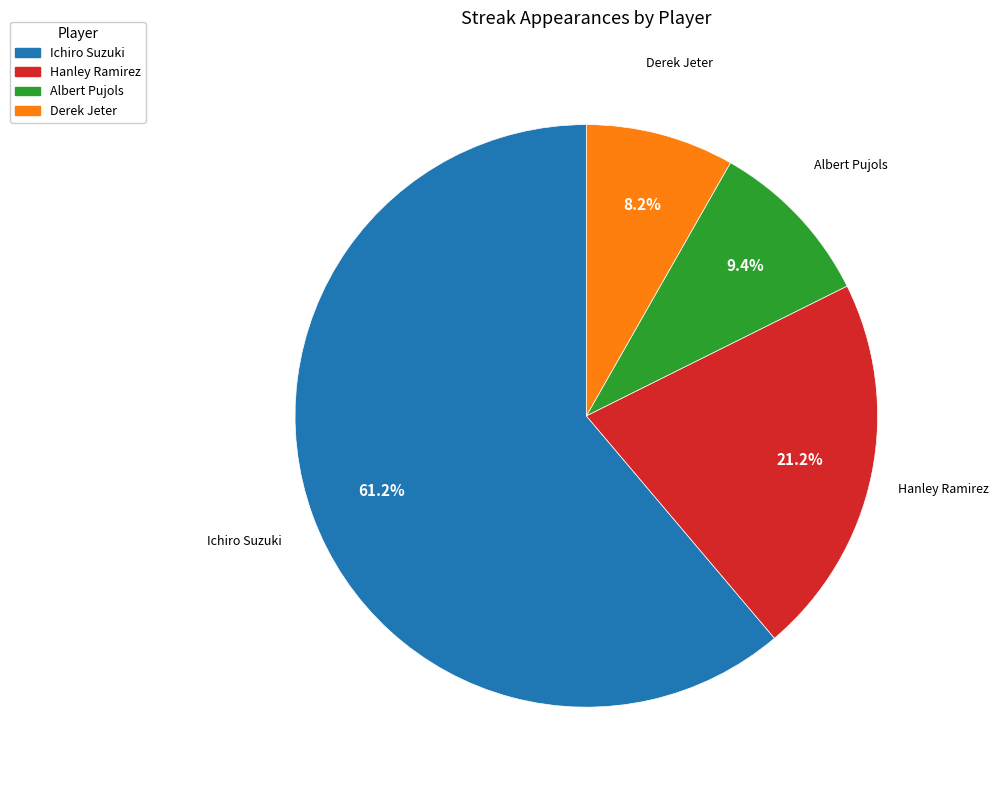

How much of the chart is everything except Derek Jeter?

91.8%